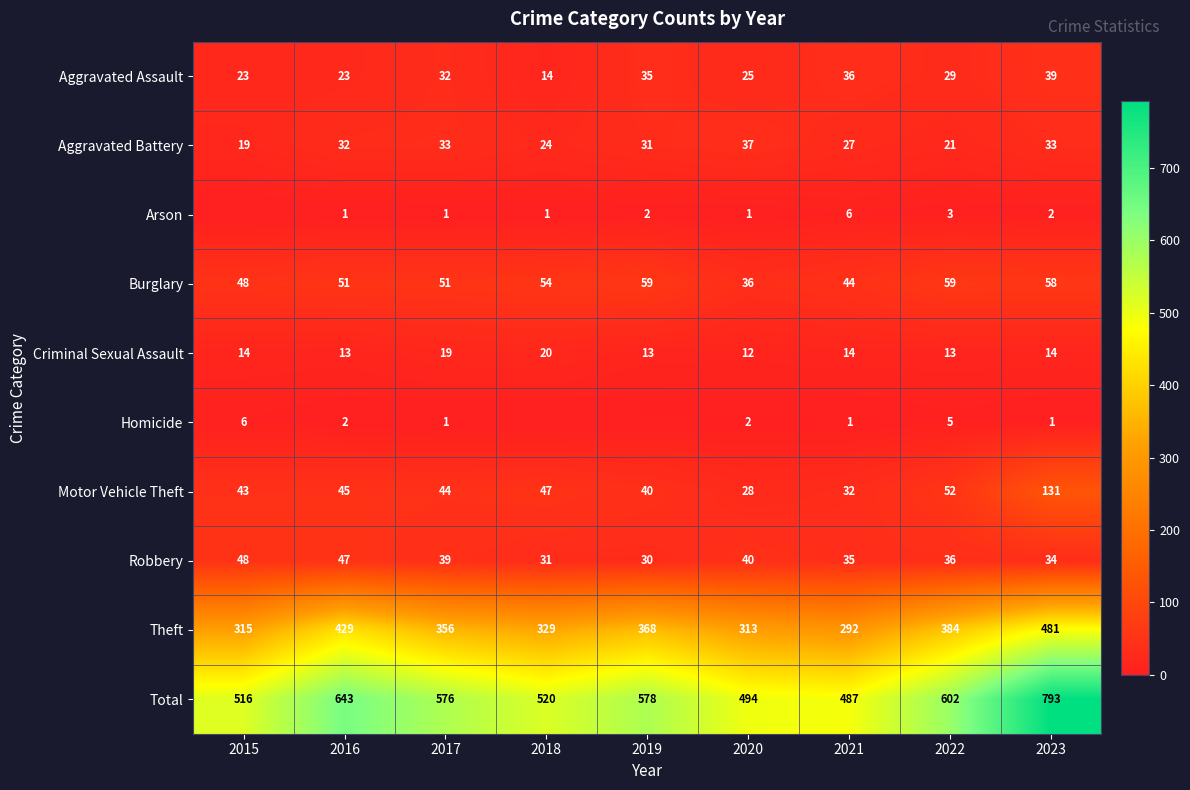

What is the lowest value of the Aggravated Assault series?

14